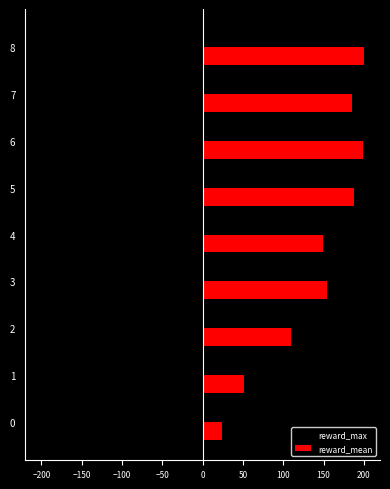

What is the difference between the reward_max values at 8 and 2?

56.0